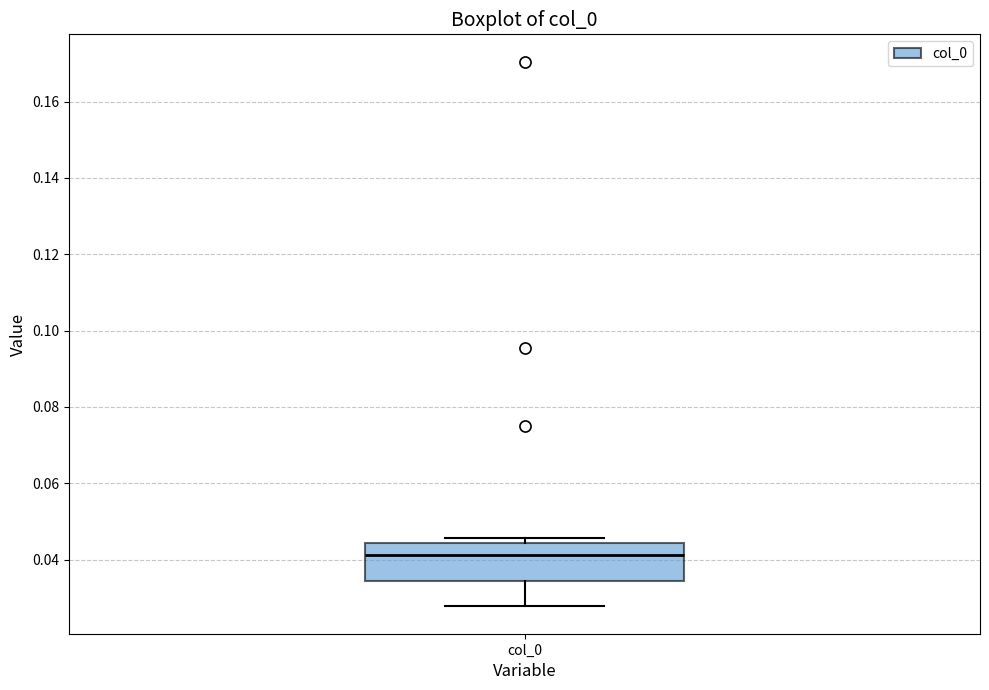

Where is the upper edge of the box for col_0 on the y-axis? The values are not printed on the chart, so give them approximately, as read against the axis.

0.044